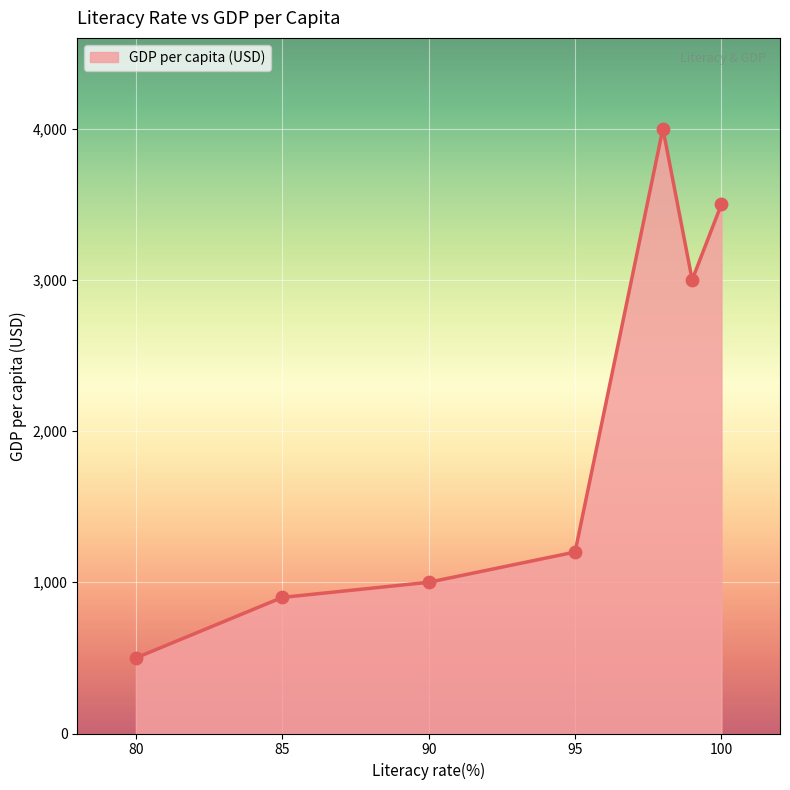

What is the average value?

2014